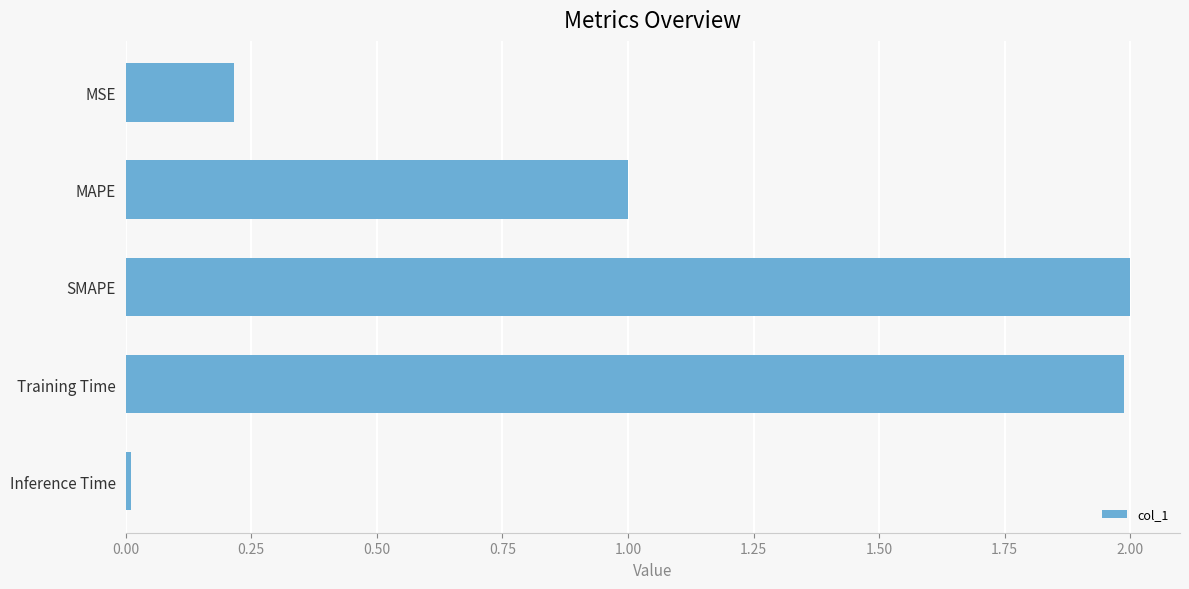

What is the difference between the maximum and second lowest values?

1.8